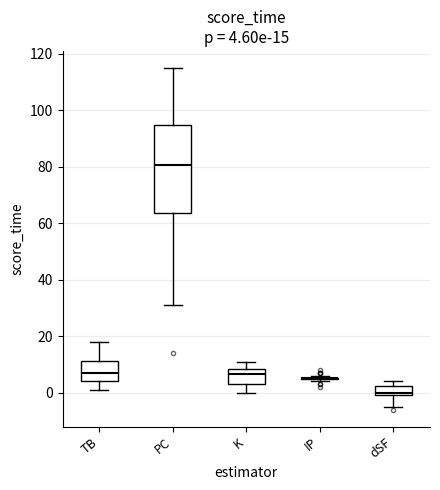

Comparing the boxes themselves (not the whiskers), which one is the tallest?

PC